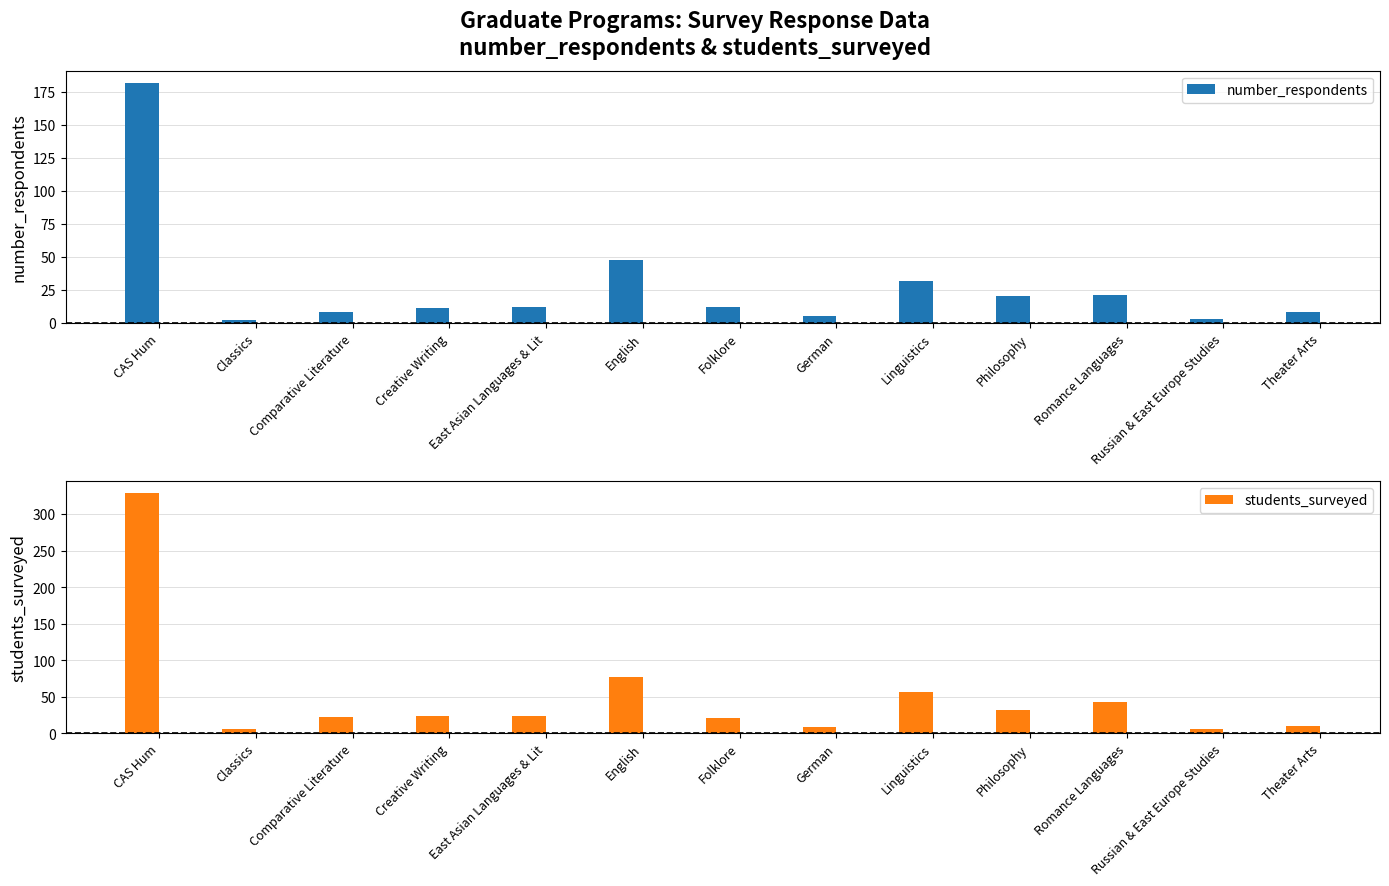

Between Theater Arts and Linguistics, which is larger?

Linguistics